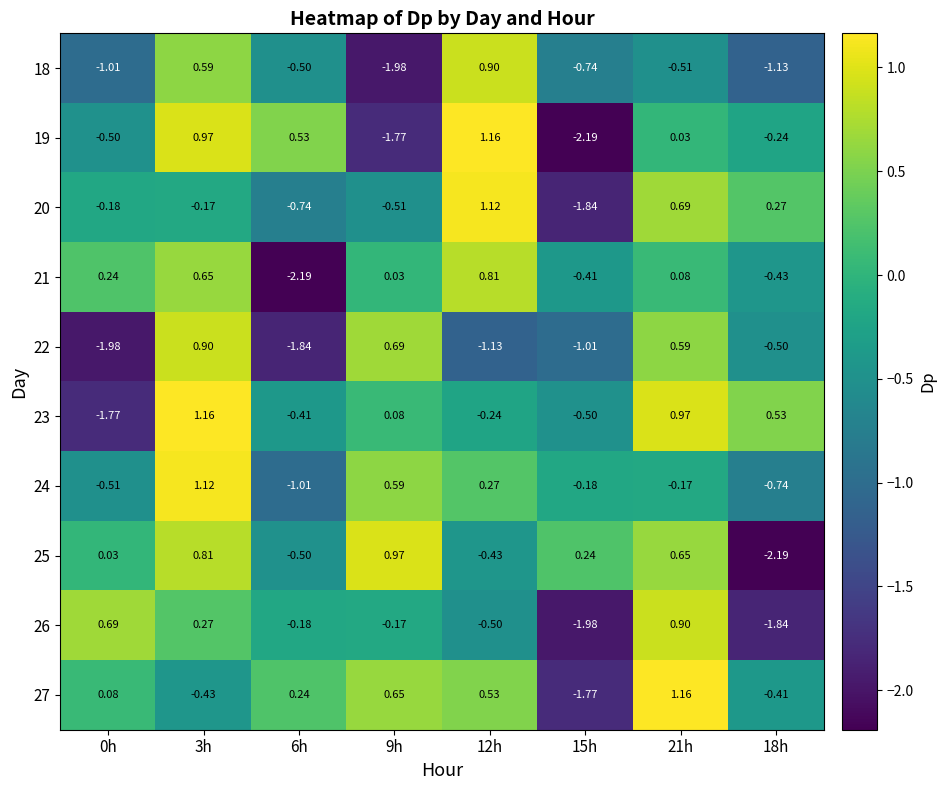

Is the value of 20 at 21h greater than the value of 21 at 6h?

Yes